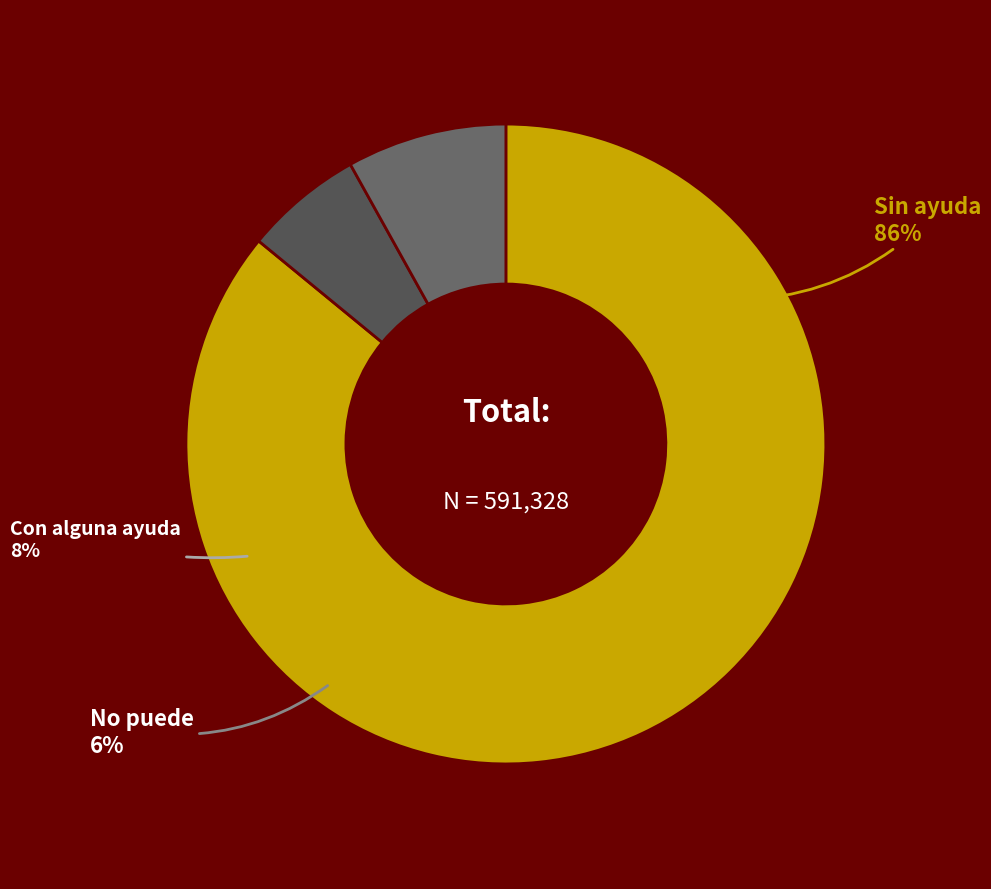

Rank the categories by value from highest to lowest.

Sin ayuda, Con alguna ayuda, No puede